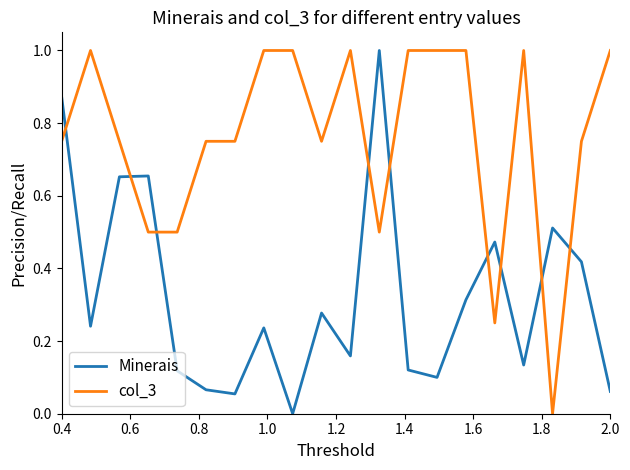

What is the difference between the maximum and minimum values in the col_3 series?

1.0